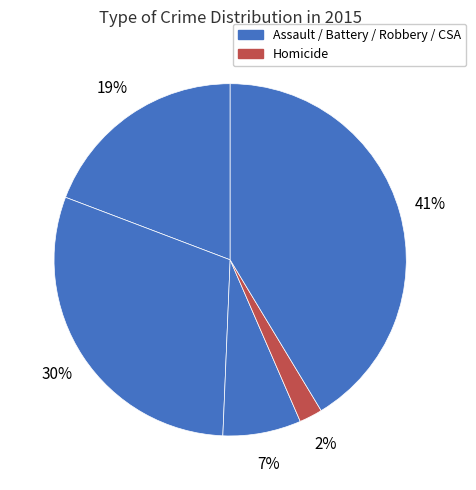

How many segments does this pie chart have?

5